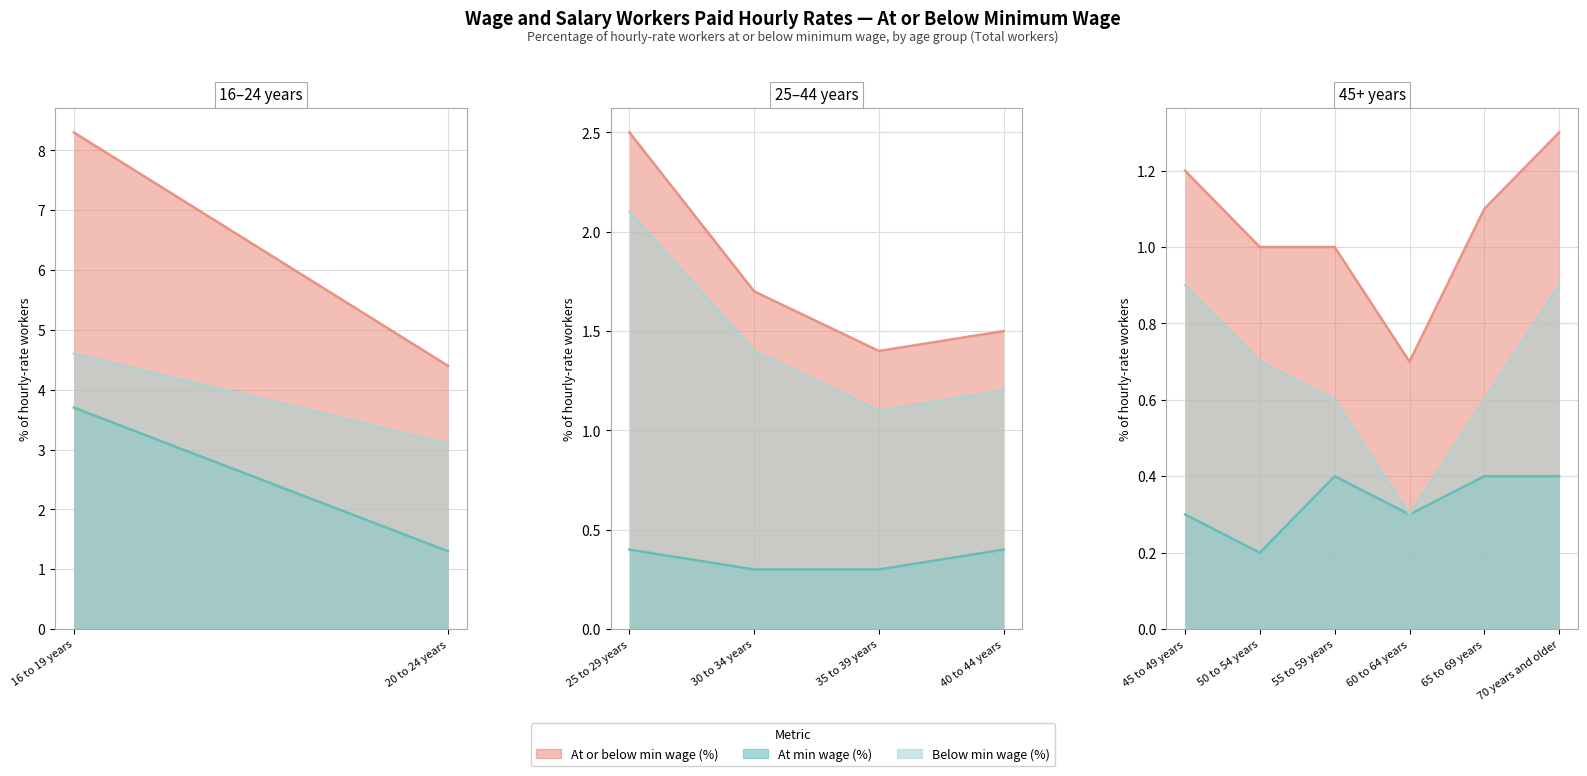

What is the sum of the At minimum wage (% of hourly workers) values at 40 to 44 years and 25 to 29 years?

0.8